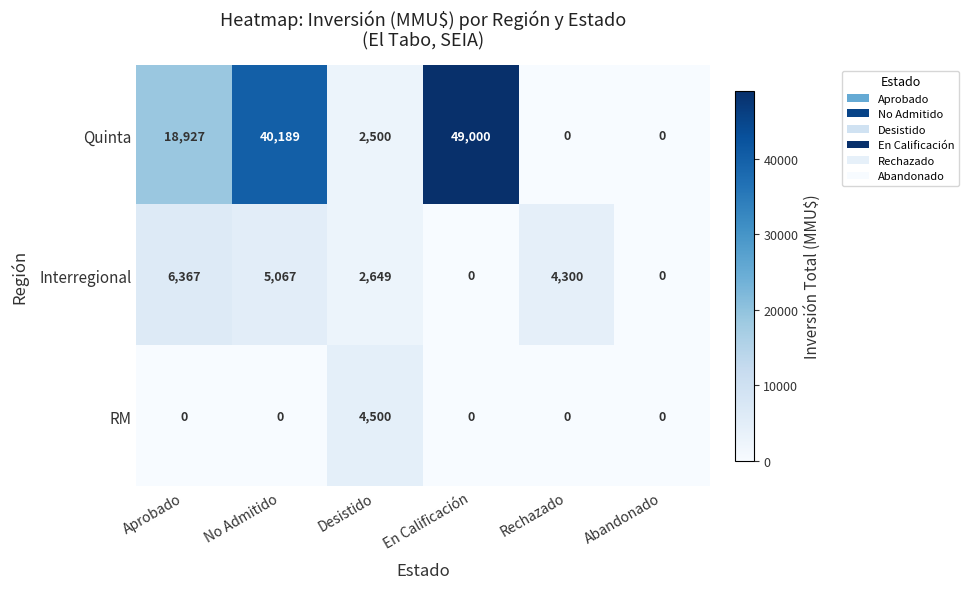

What is the greatest value displayed?

49000